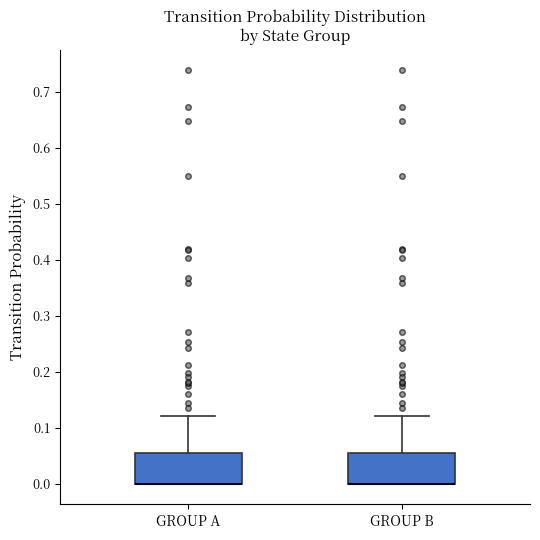

Reading left to right, read every box against the y-axis: the position of its median line, the range the box covers, and the ends of its whiskers. The values are not printed on the chart, so give them approximately, as read against the axis.

GROUP A: median 0.00 (drawn on the box's lower edge), box 0.00 to 0.05, whiskers 0.00 to 0.12
GROUP B: median 0.00 (drawn on the box's lower edge), box 0.00 to 0.05, whiskers 0.00 to 0.12